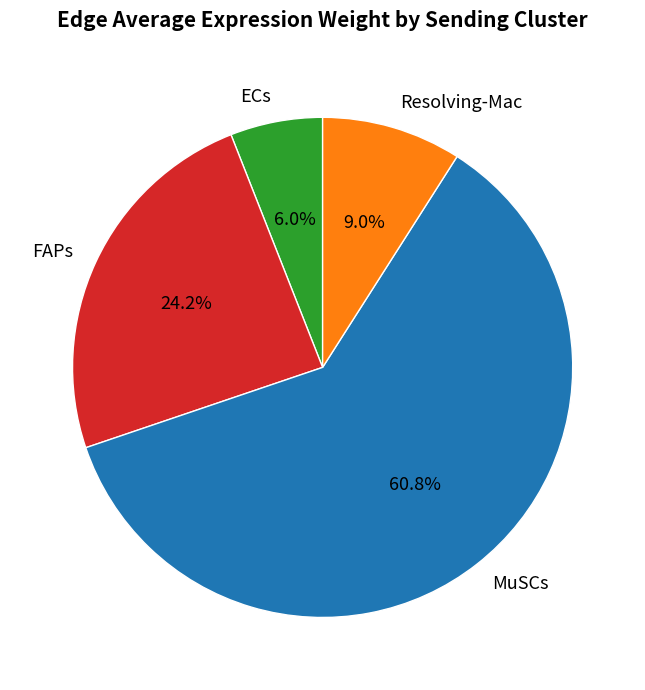

To the nearest percent, what portion does MuSCs represent?

61%